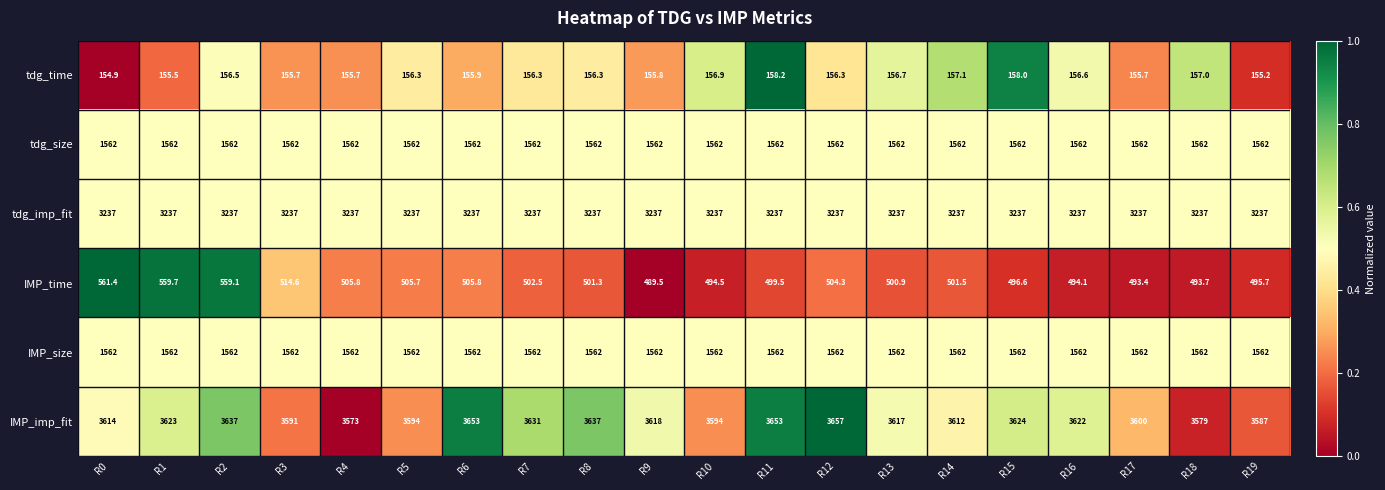

Is the value of IMP_size at R4 greater than the value of tdg_imp_fit at R12?

No